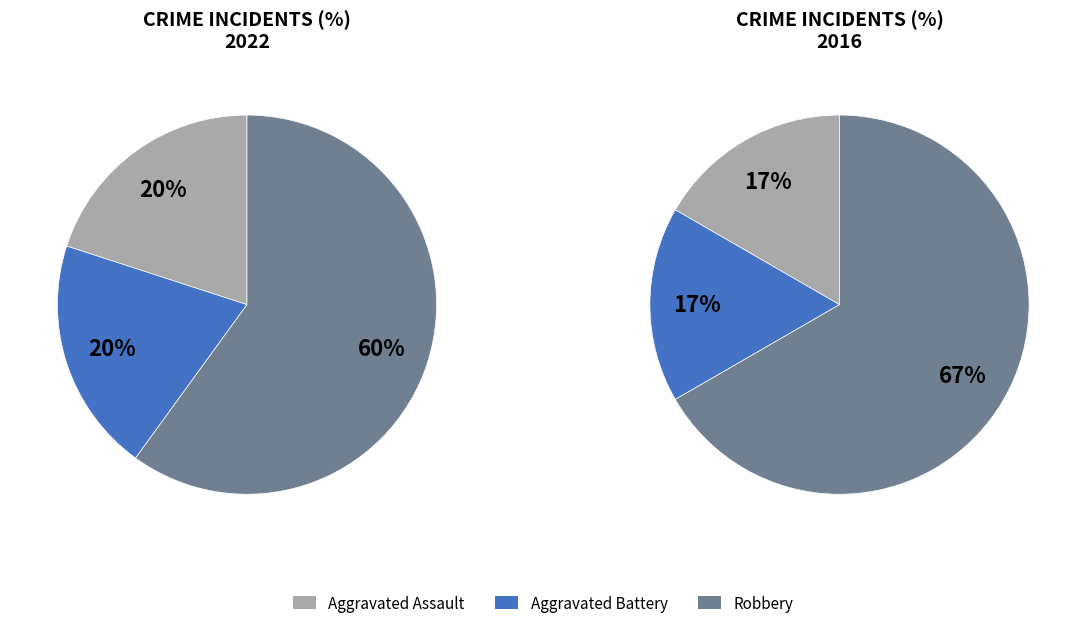

To the nearest percent, what is the combined percentage of Robbery and Aggravated Assault?

80%